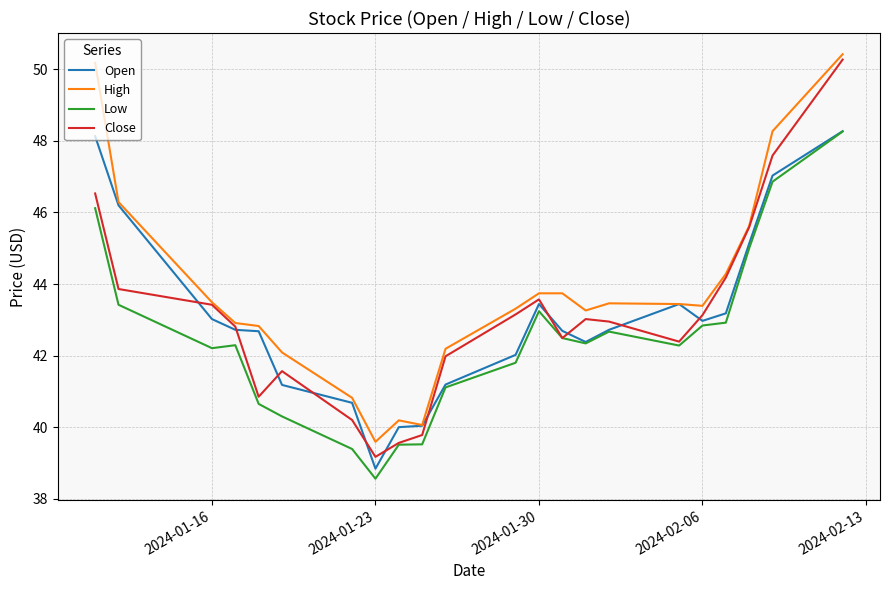

Does the chart have visible grid lines?

Yes